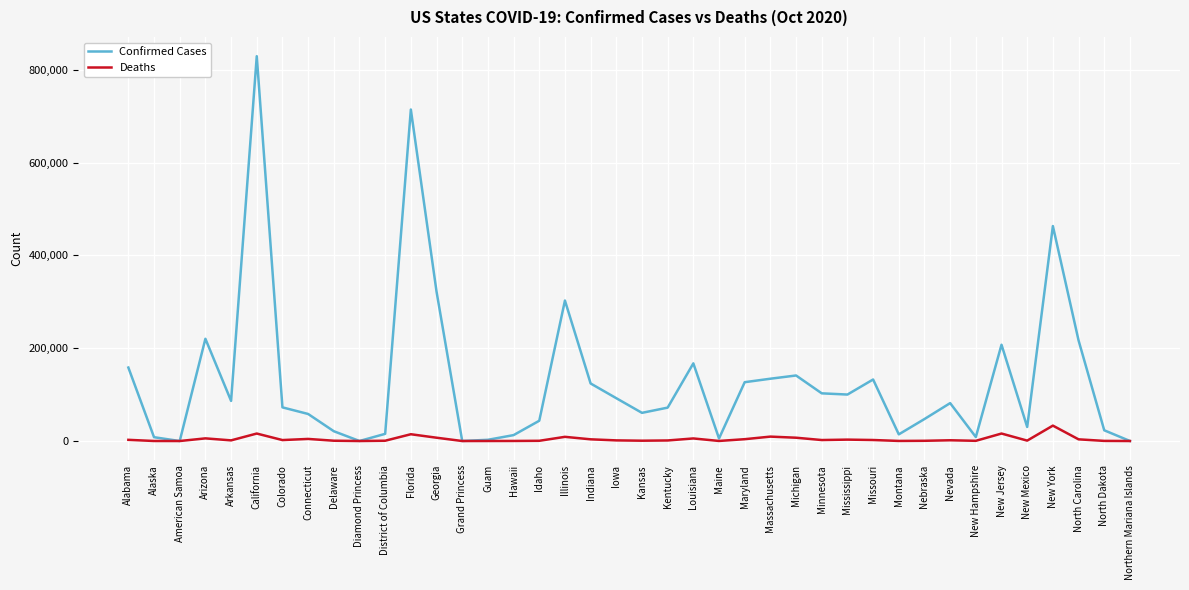

The Confirmed Cases series shows 23134 at North Dakota. True or false?

True